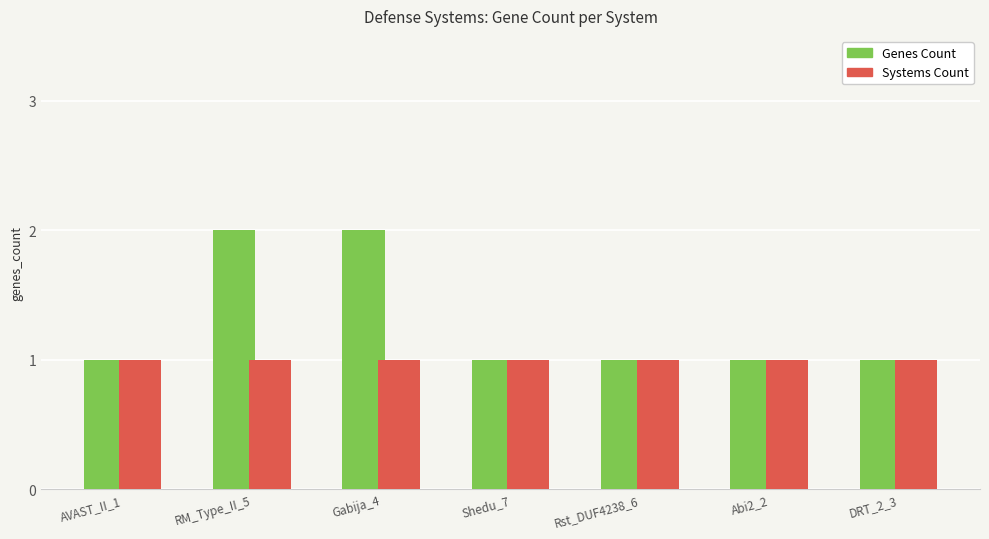

The Genes Count series shows 2 at Shedu_7. True or false?

False